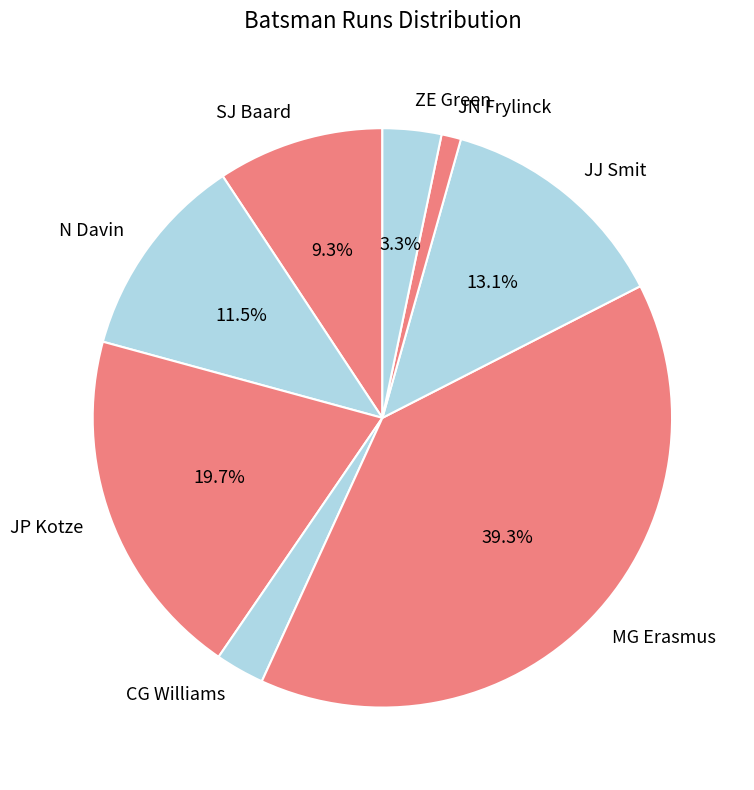

How many segments does this pie chart have?

8